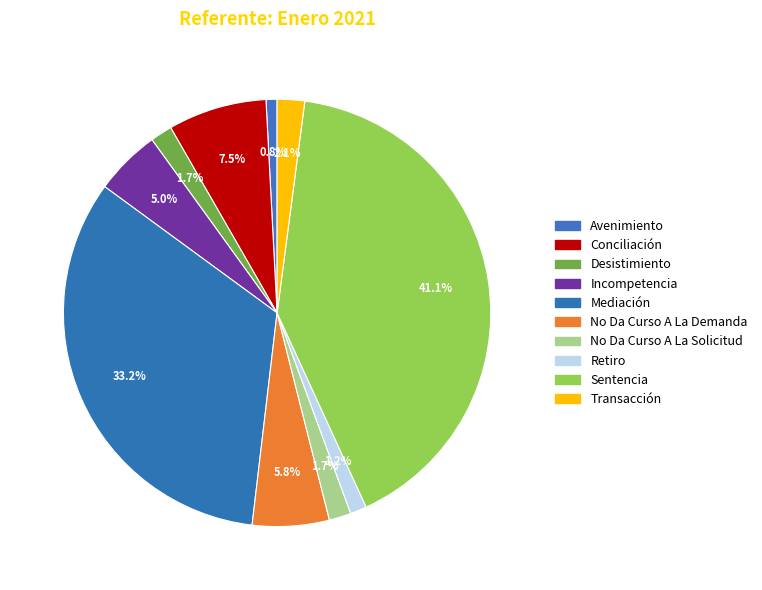

Does Incompetencia account for over 50% of the chart?

No